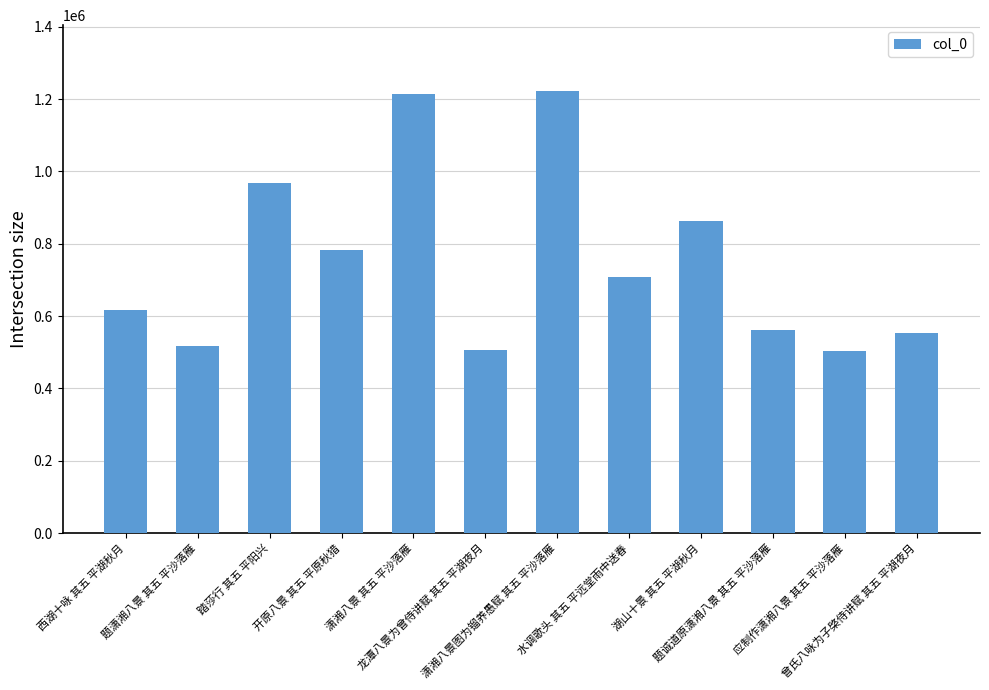

True or false: the data shows 863235 at 湖山十景 其五 平湖秋月.

True